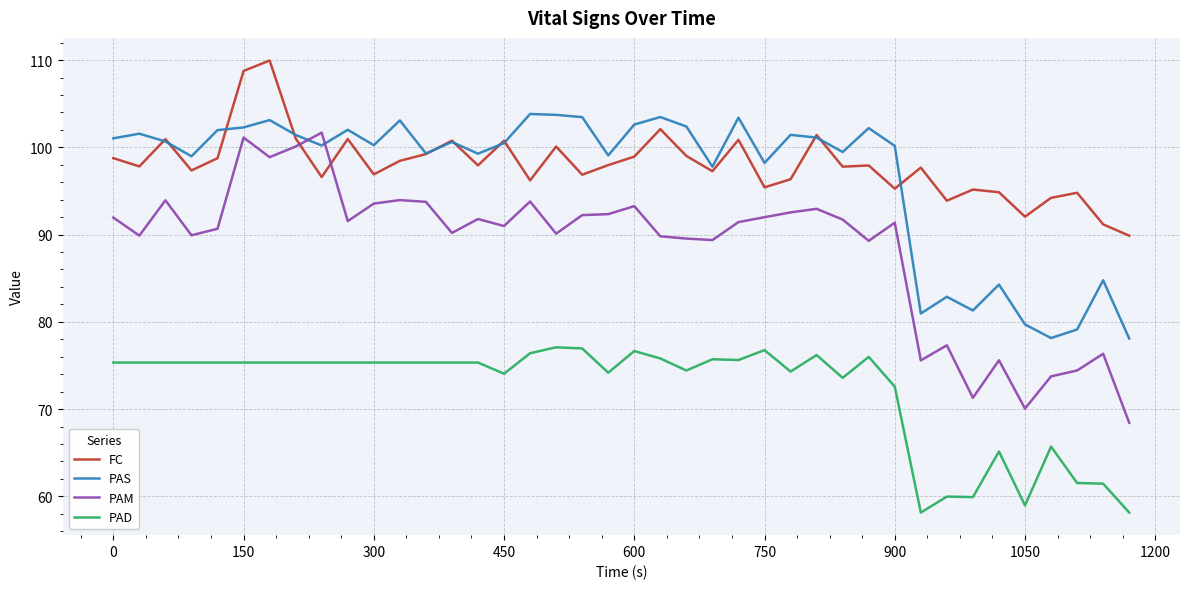

What is the minimum value for PAS?

78.1